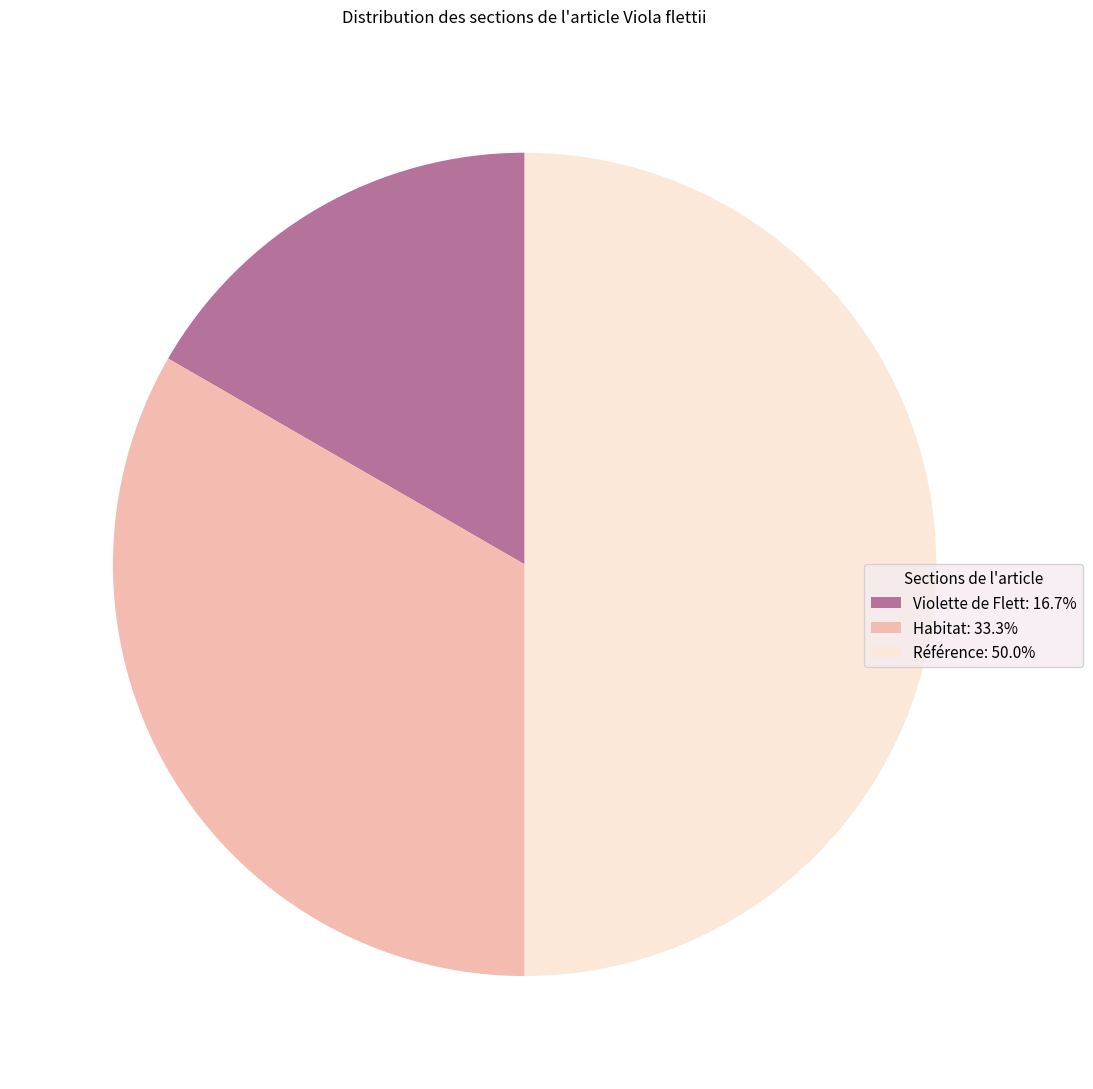

Is Violette de Flett: 16.7% the majority of the pie?

No